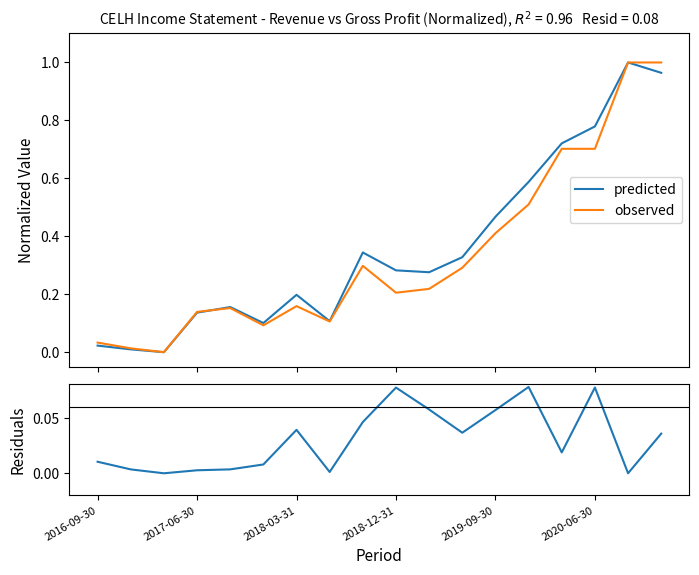

True or false: predicted has a value of 0.0 at 2016-09-30.

False